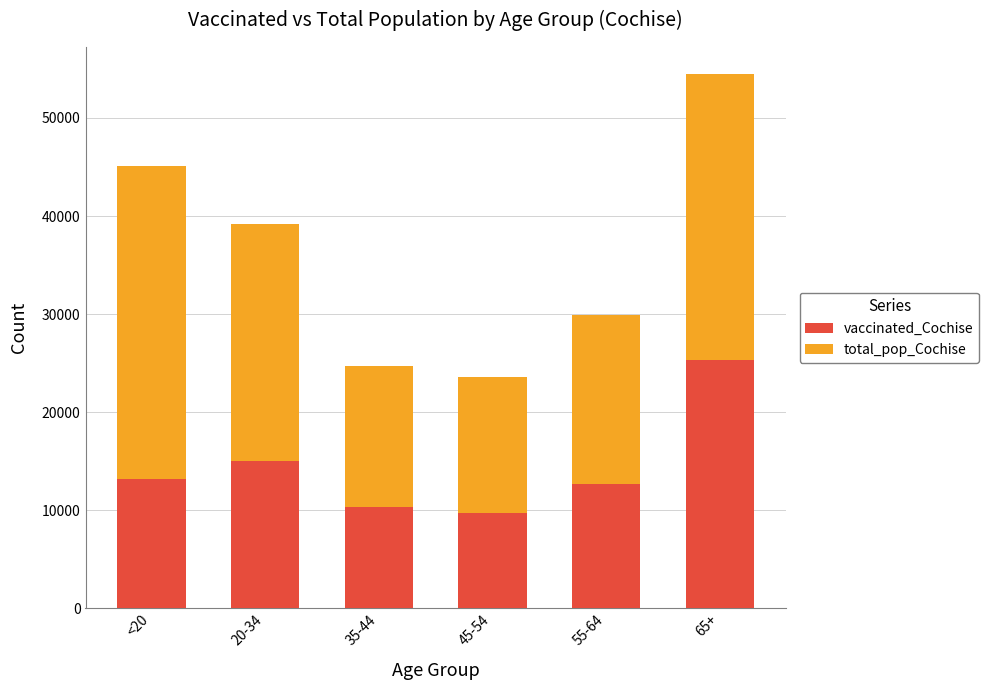

What is the maximum value for vaccinated_Cochise?

25287